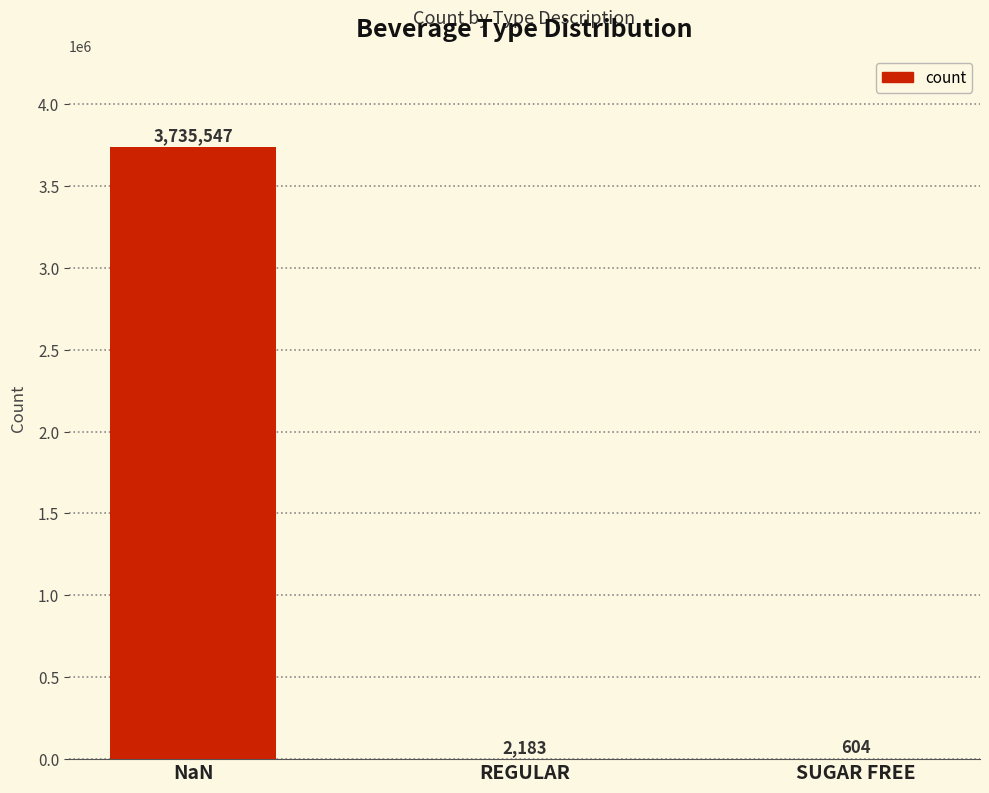

Reading left to right, list all the values displayed in this chart.

3735547	2183	604